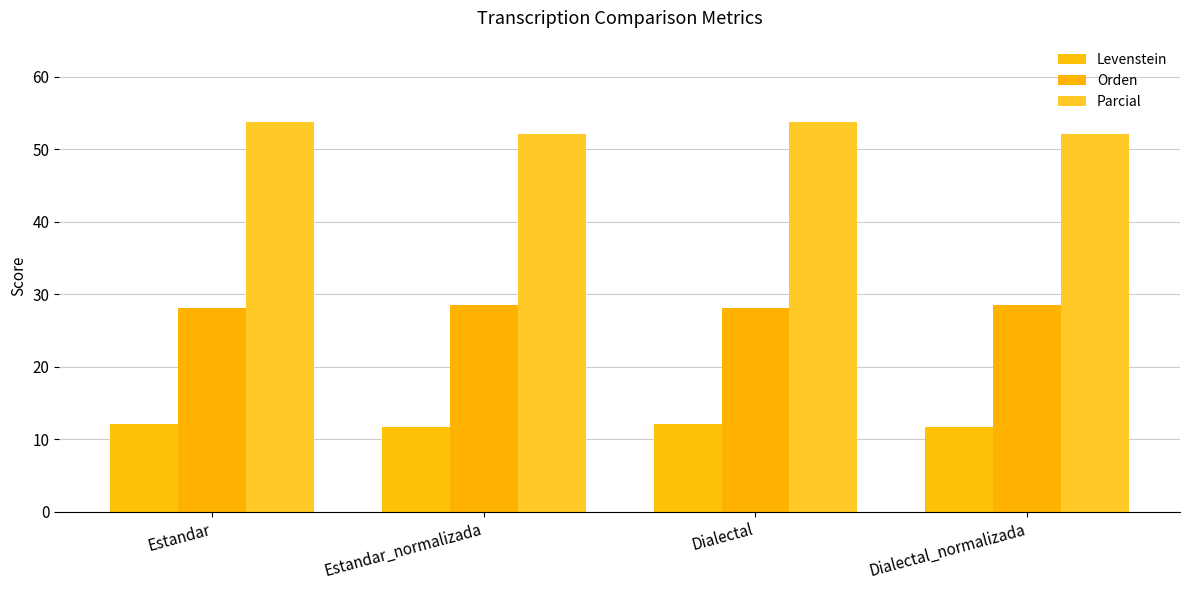

What value does the Levenstein series have at Dialectal_normalizada?

11.8